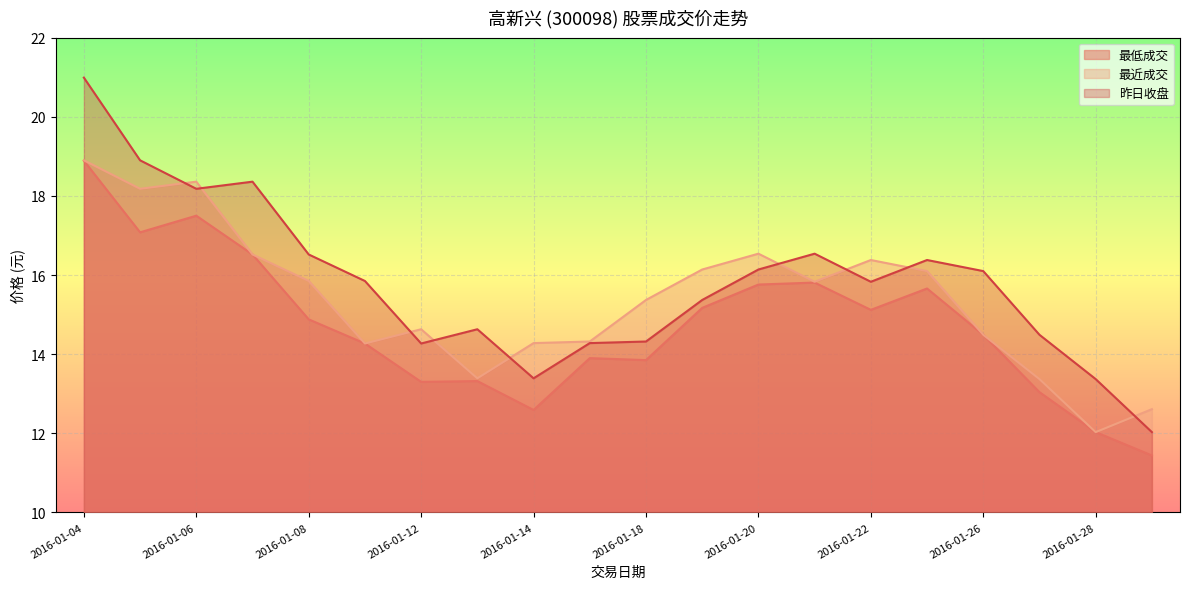

What is the lowest value of the 昨日收盘 series?

12.0